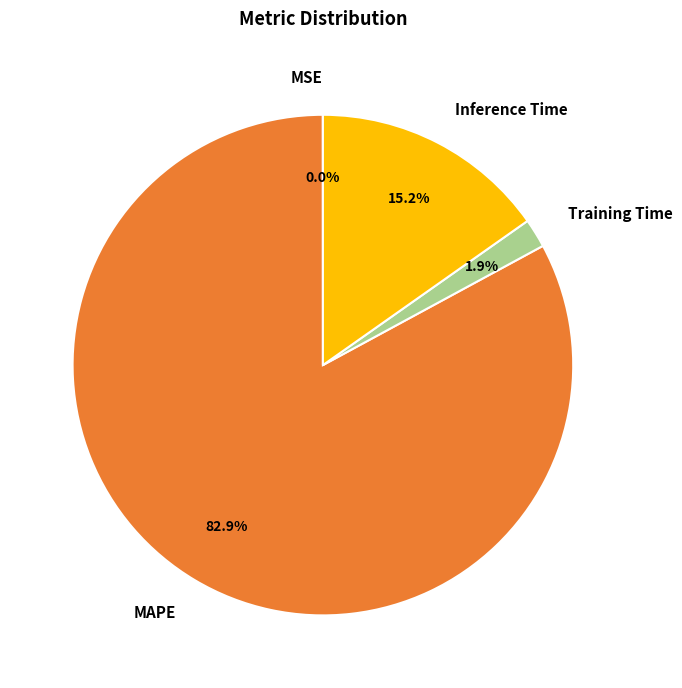

Which slice is the largest?

MAPE